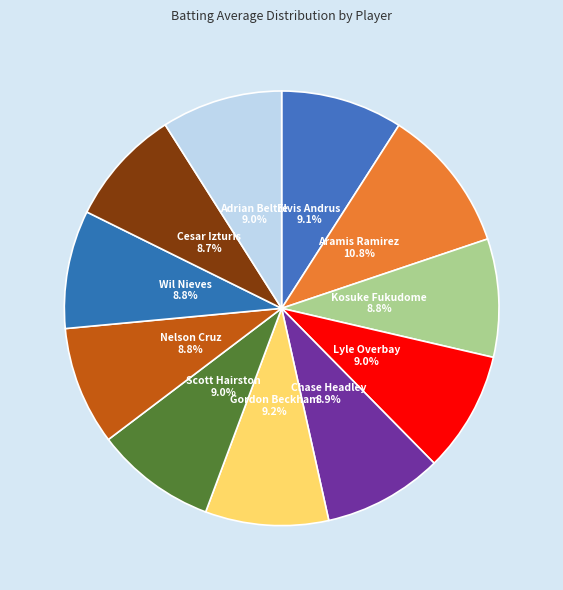

True or false: Nelson Cruz accounts for 22% of the total.

False